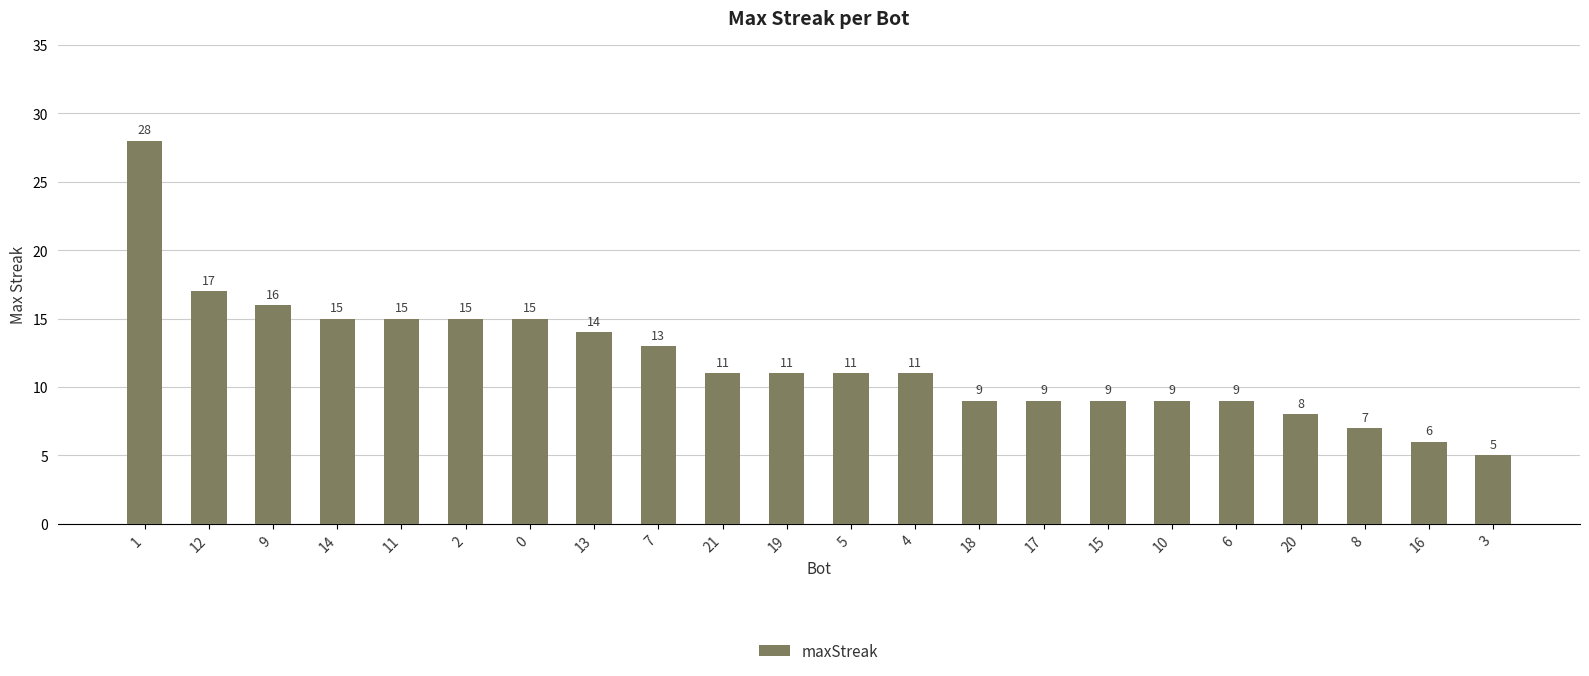

Approximately how many times larger is the value at 9 compared to 15?

1.8